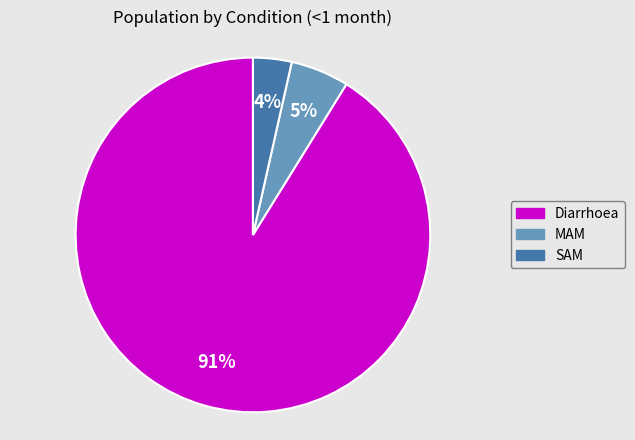

Does any single category account for the majority?

Yes